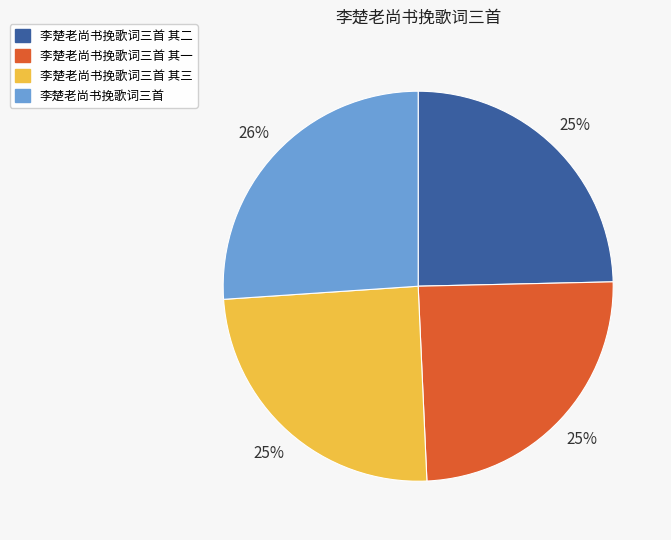

Is there any slice that represents more than half of the pie?

No